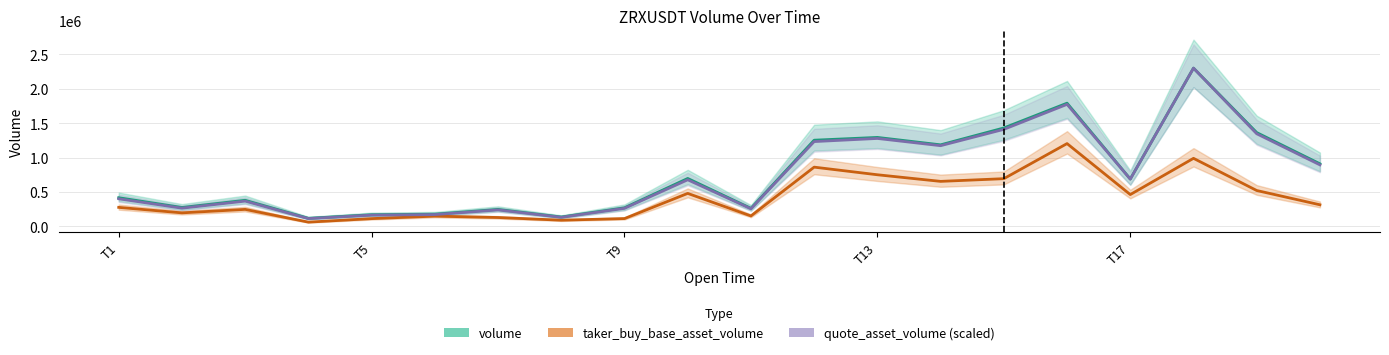

What is the total value across all series at 19?

2119734.3